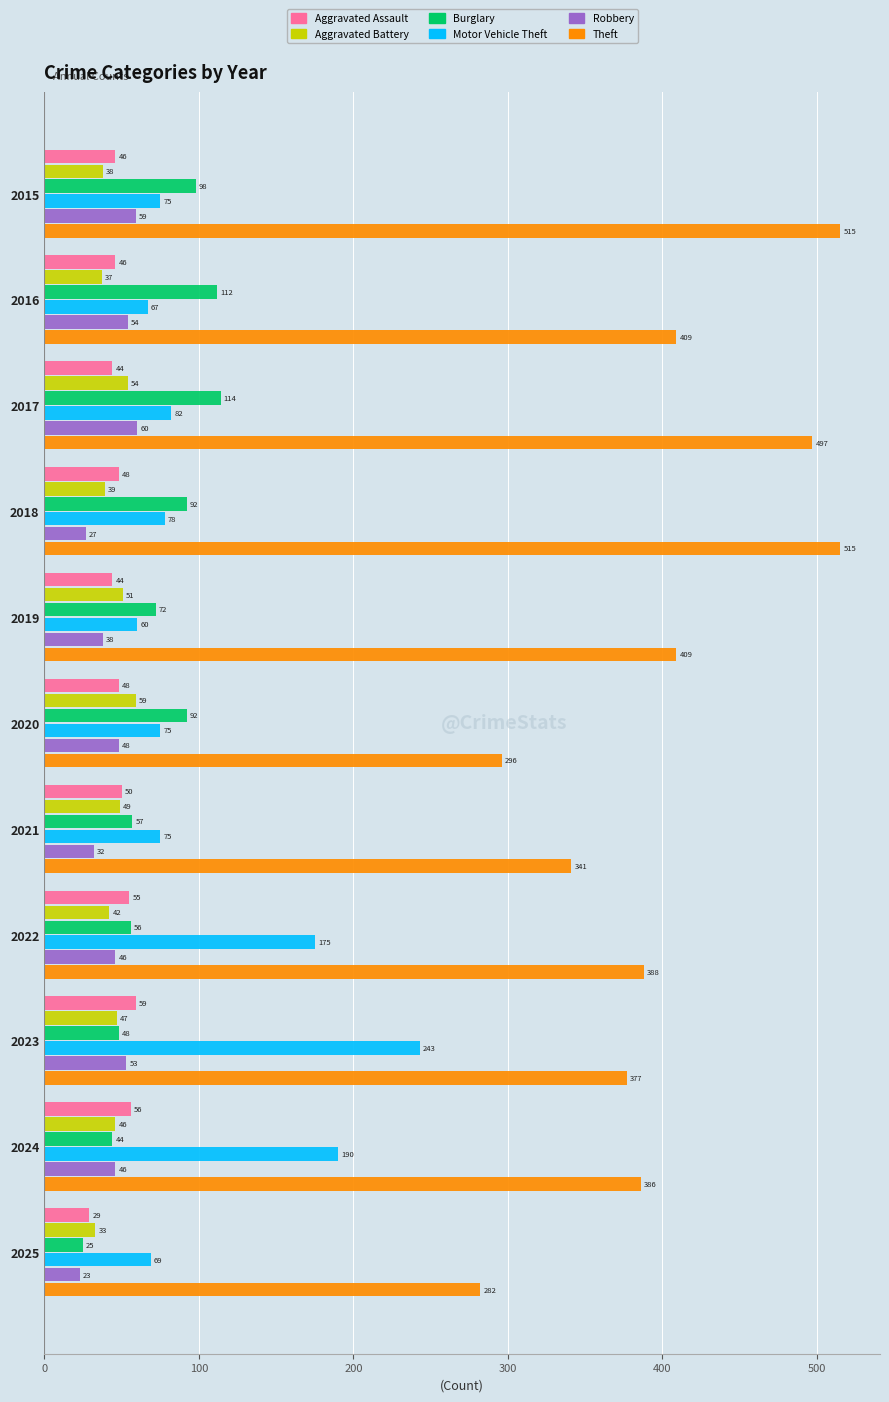

Which category has the lowest value across all series?

2025